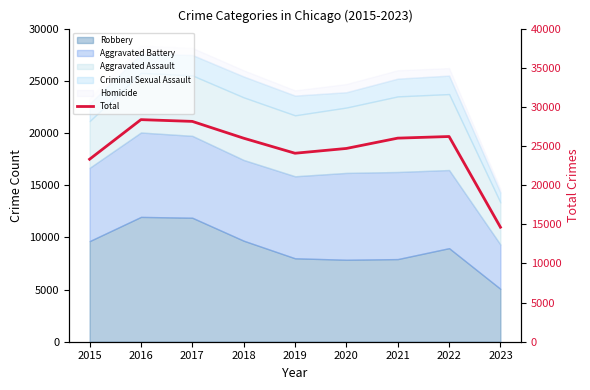

What is the average value?

24605